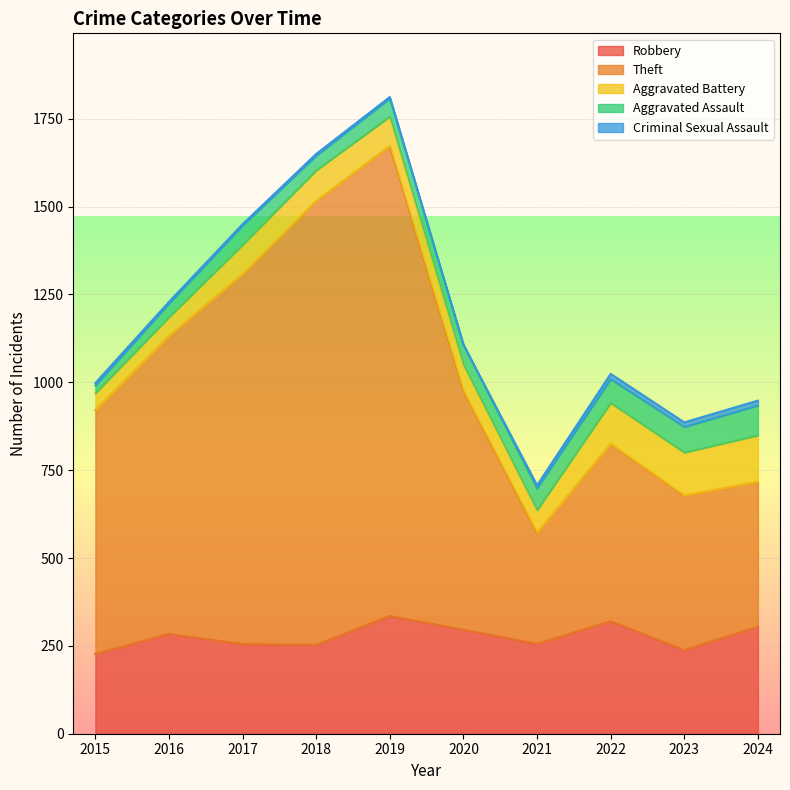

What is the total value across all series at 2016?

1229